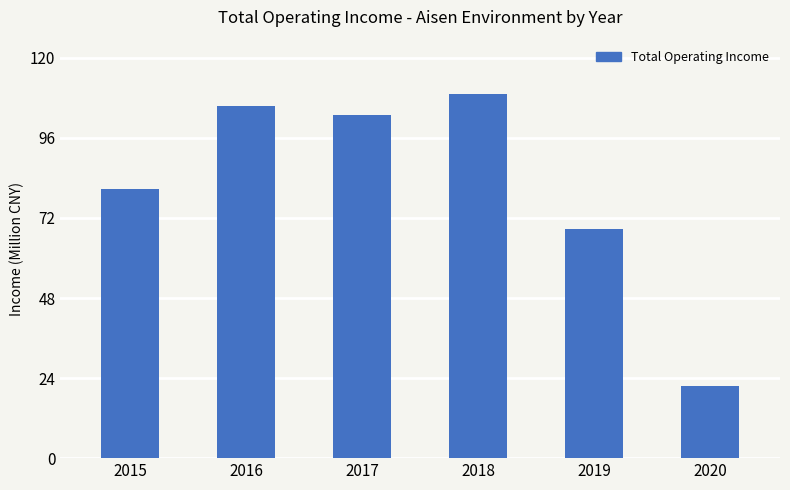

Does the chart contain any negative values?

No